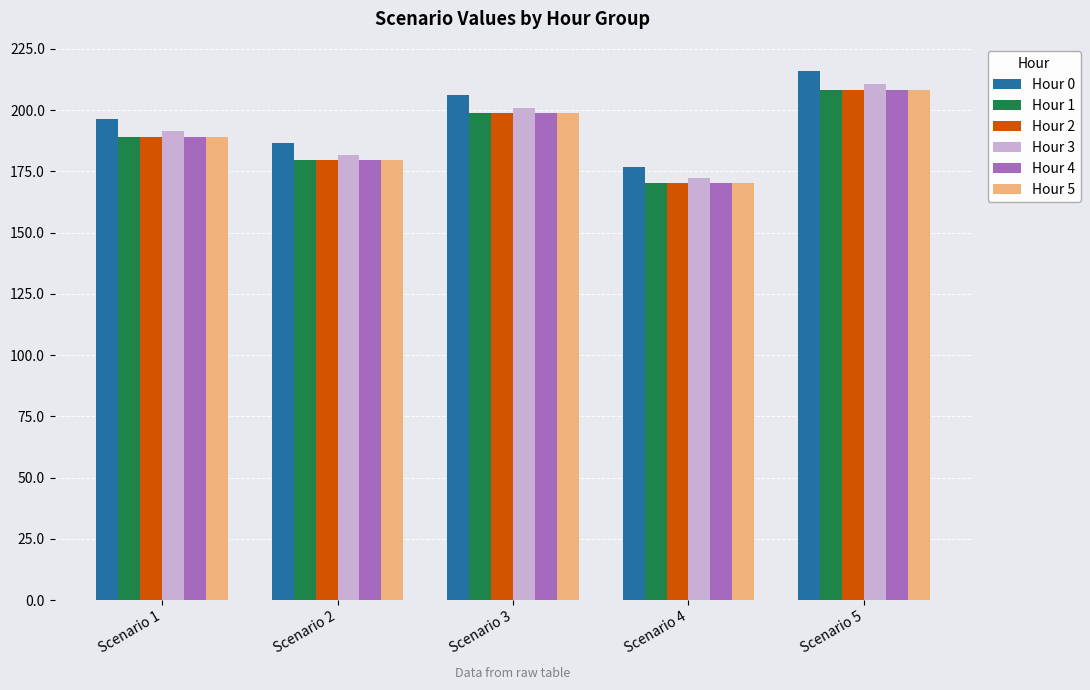

Is it true that Hour 2 equals 179.7 at Scenario 2?

True